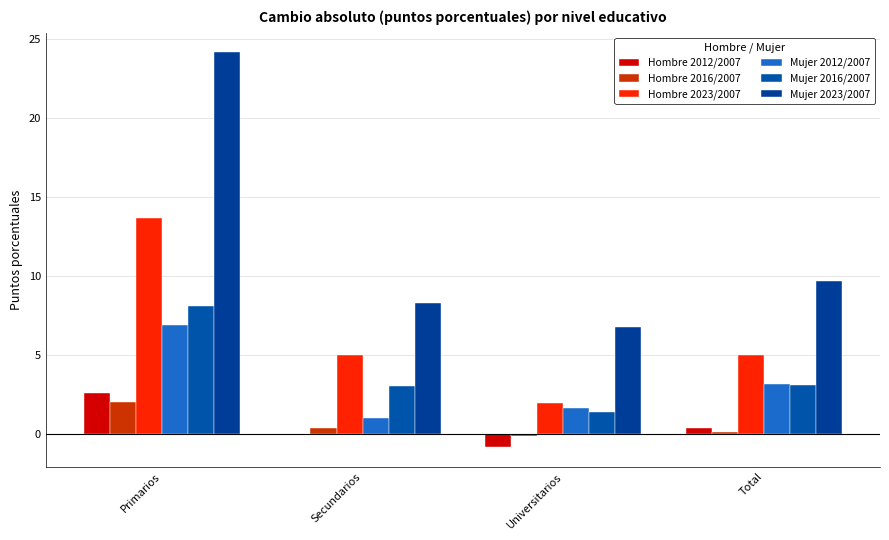

How many data points in Hombre 2016/2007 are above 0?

3